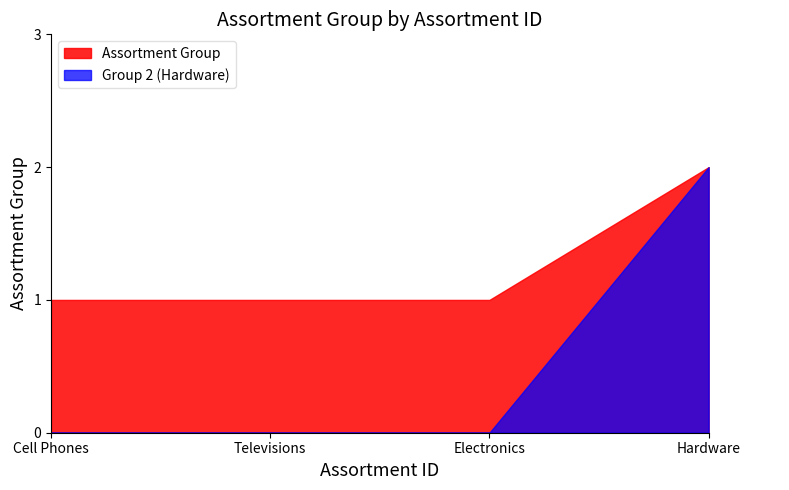

What is the sum of all values?

5